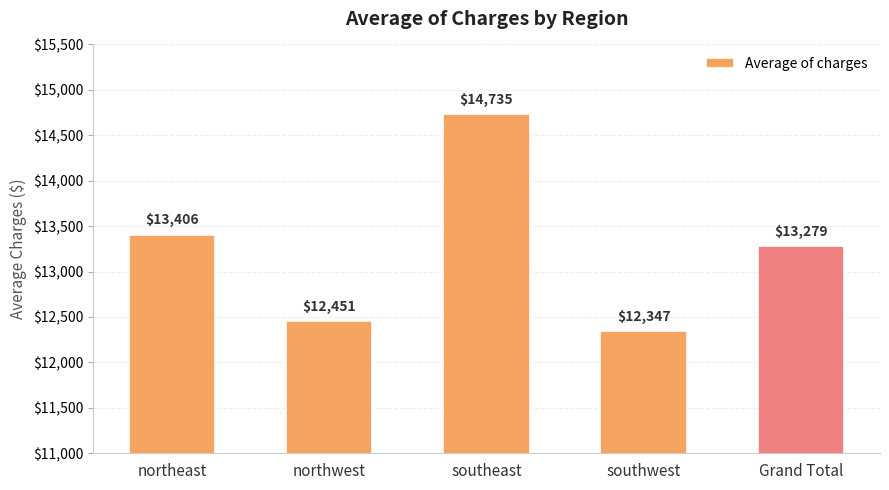

Approximately how many times larger is the value at northeast compared to southeast?

0.9